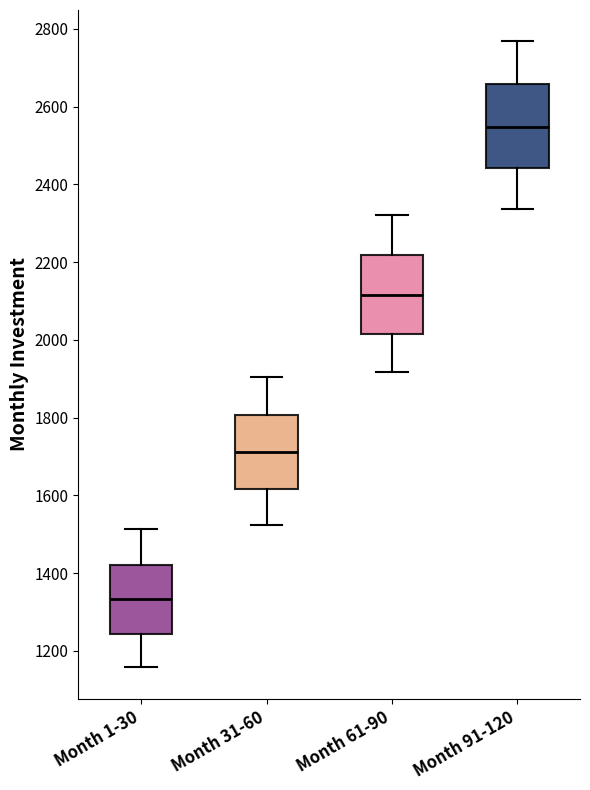

Reading left to right, read every box against the y-axis: the position of its median line, the range the box covers, and the ends of its whiskers. The values are not printed on the chart, so give them approximately, as read against the axis.

Month 1-30: median 1340, box 1240 to 1420, whiskers 1160 to 1520
Month 31-60: median 1720, box 1620 to 1800, whiskers 1520 to 1900
Month 61-90: median 2120, box 2020 to 2220, whiskers 1920 to 2320
Month 91-120: median 2540, box 2440 to 2660, whiskers 2340 to 2760